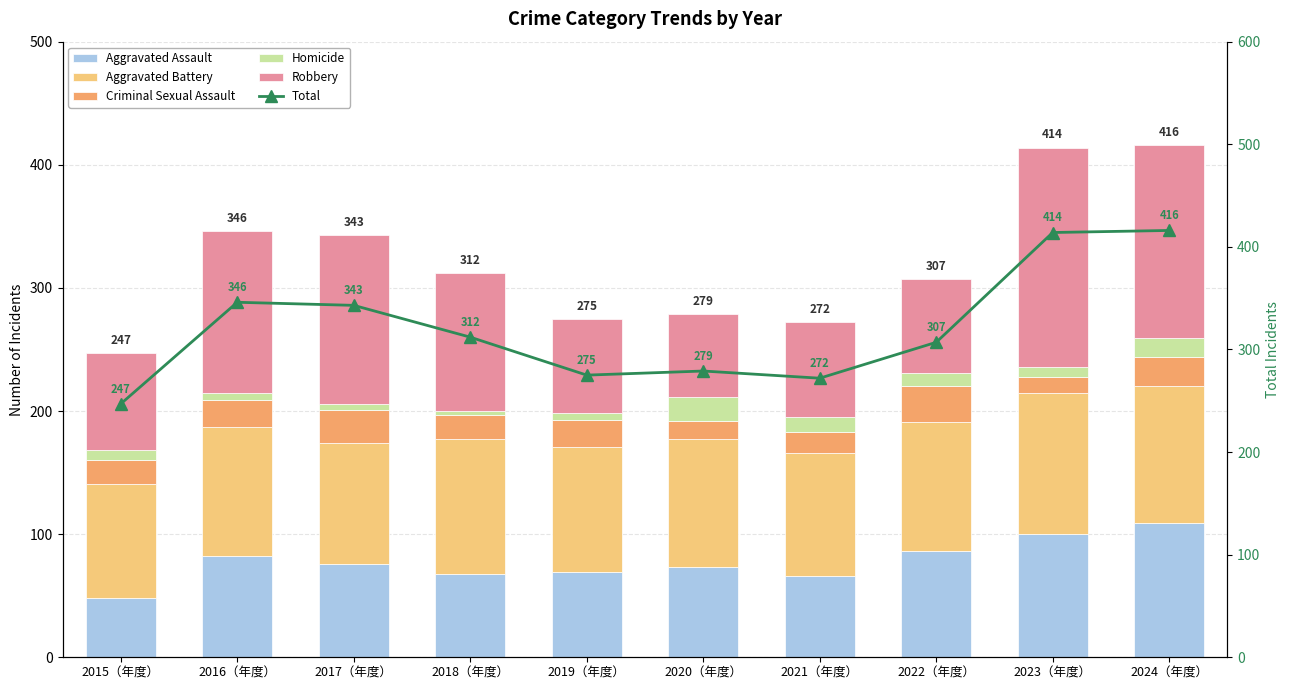

At which label is Robbery closest to 123?

2016（年度）